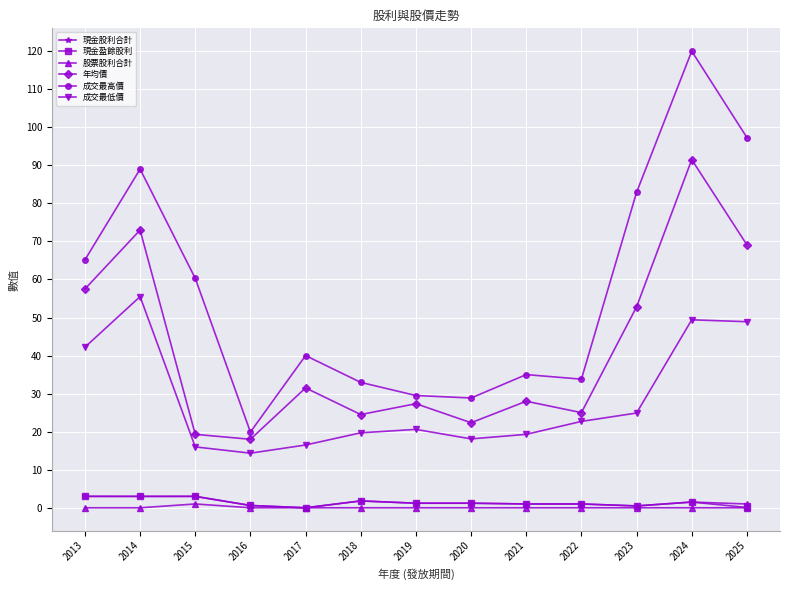

What are all the series names shown in the legend?

現金股利合計, 現金盈餘股利, 股票股利合計, 年均價, 成交最高價, 成交最低價